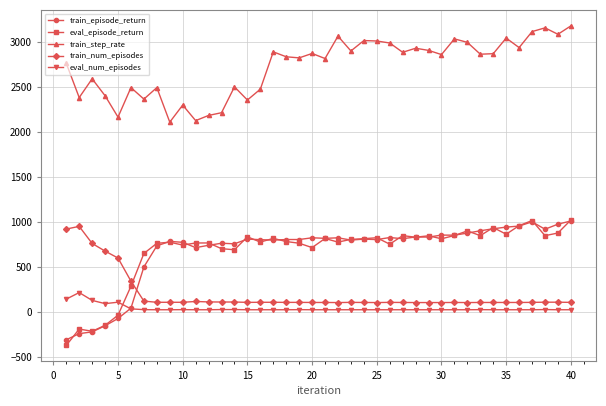

How many lines are shown in the chart?

5